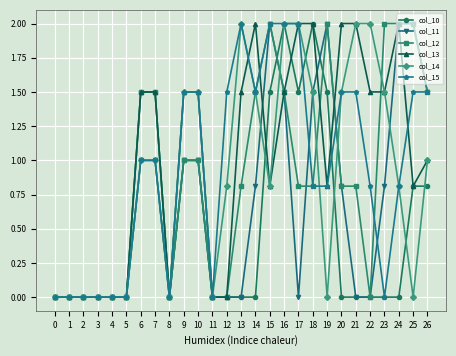

Is it true that col_12 equals 0.7 at 14?

False